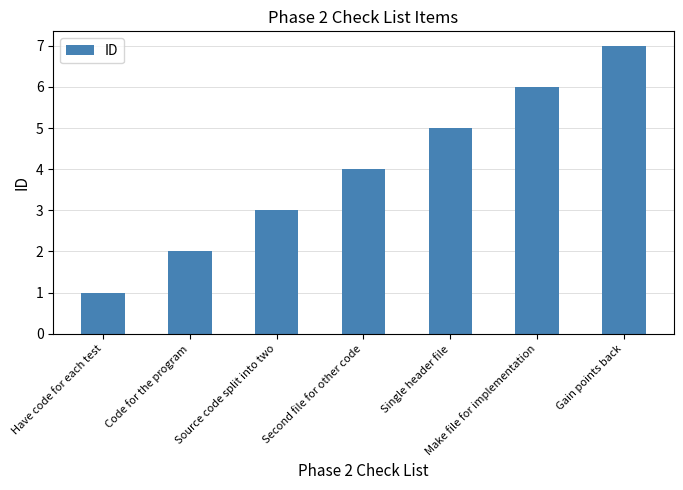

Which category has the lowest value across all series?

Have code for each test